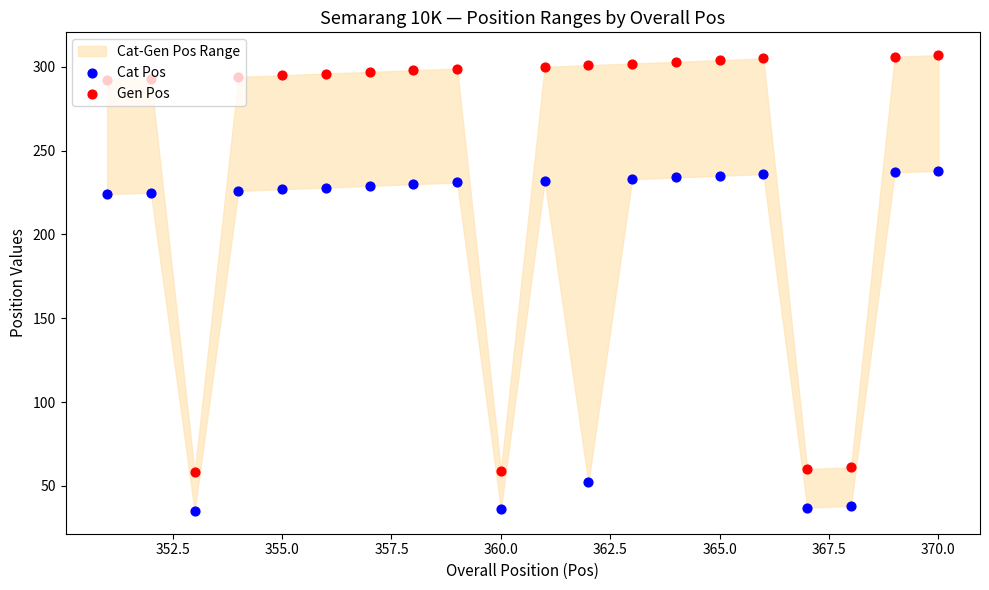

Which series reaches the minimum Y coordinate?

Cat Pos